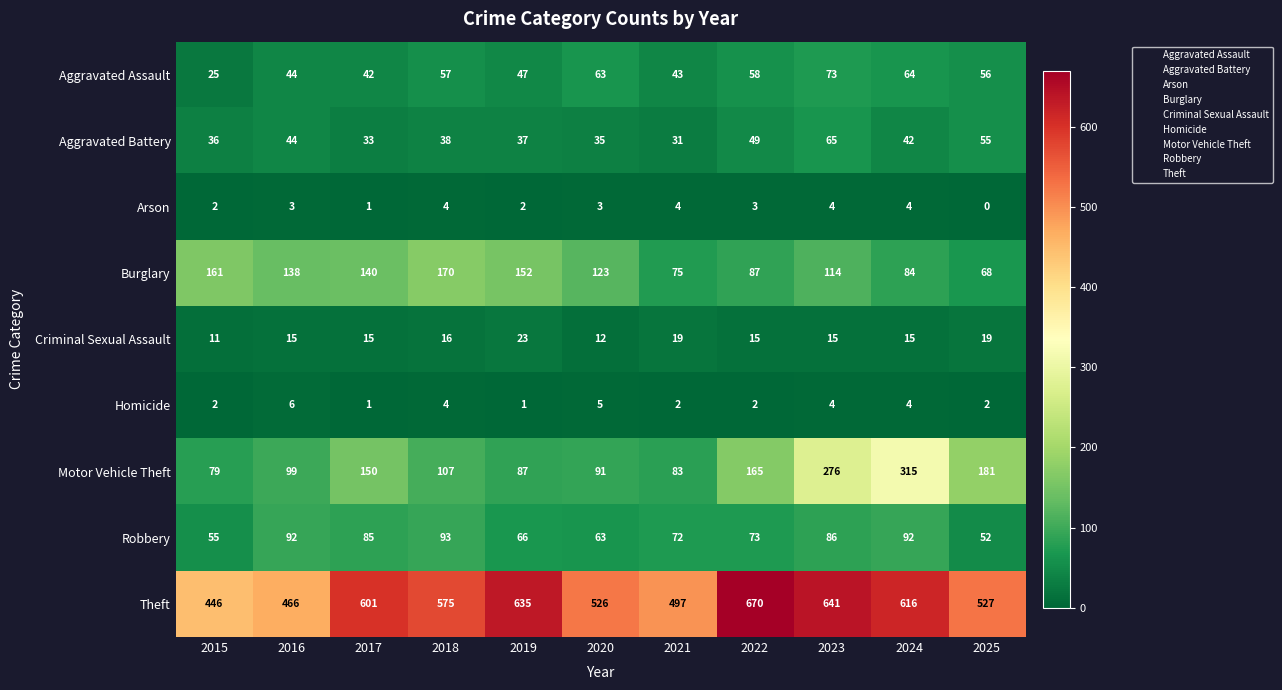

What is the maximum value shown in the chart?

670